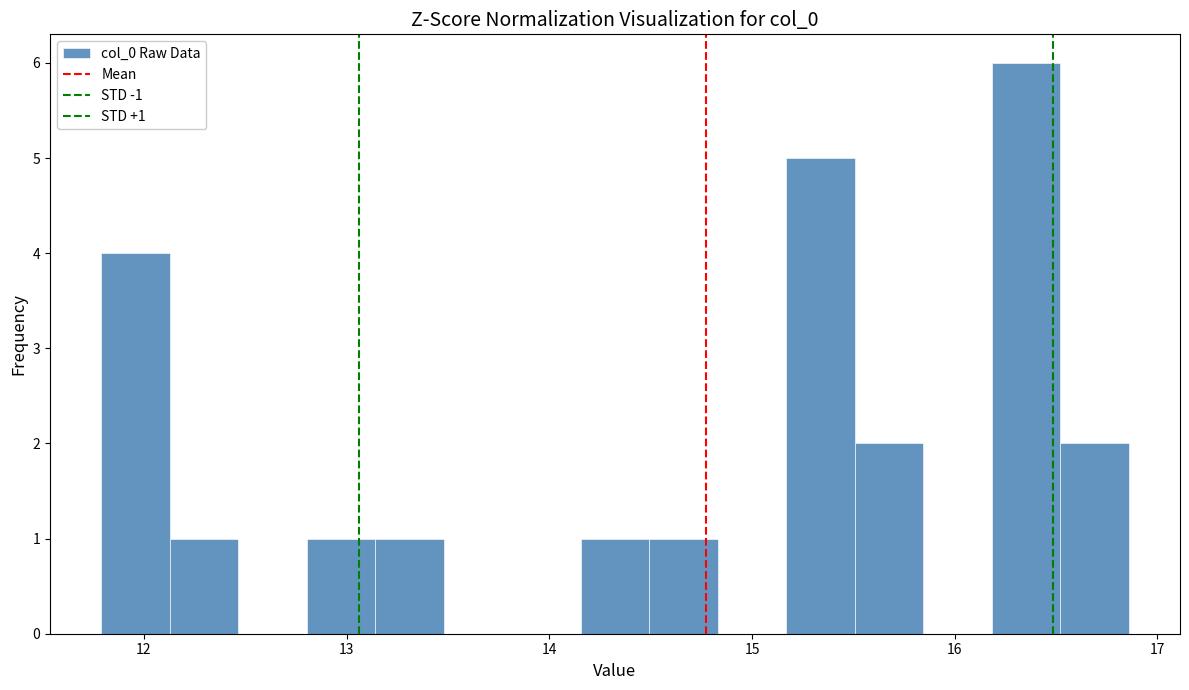

Read against the x-axis, roughly where is the centre of the tallest bar?

16.4